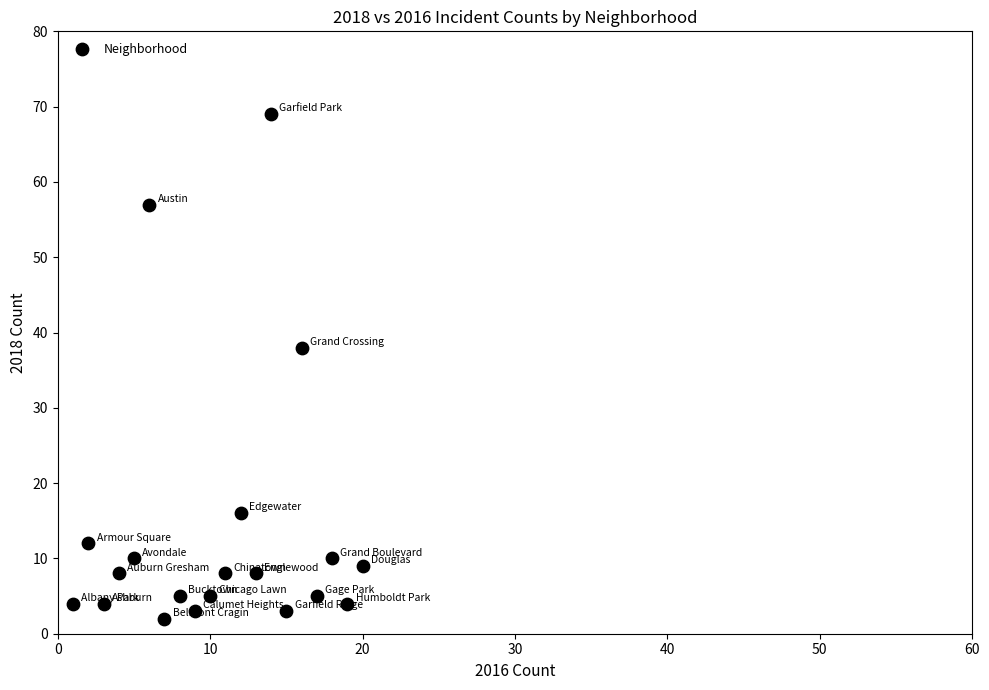

What Y value in the scatter plot is closest to 35?

38